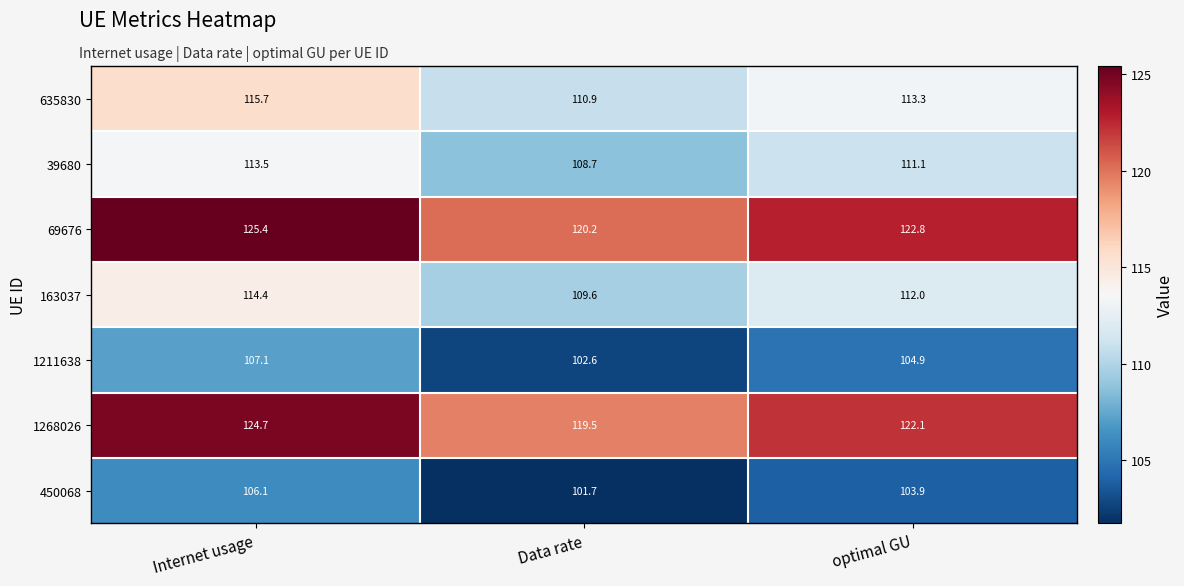

Reading left to right, extract all data points from this chart.

635830: 115.7	110.9	113.3
39680: 113.5	108.7	111.1
69676: 125.4	120.2	122.8
163037: 114.4	109.6	112.0
1211638: 107.1	102.6	104.9
1268026: 124.7	119.5	122.1
450068: 106.1	101.7	103.9